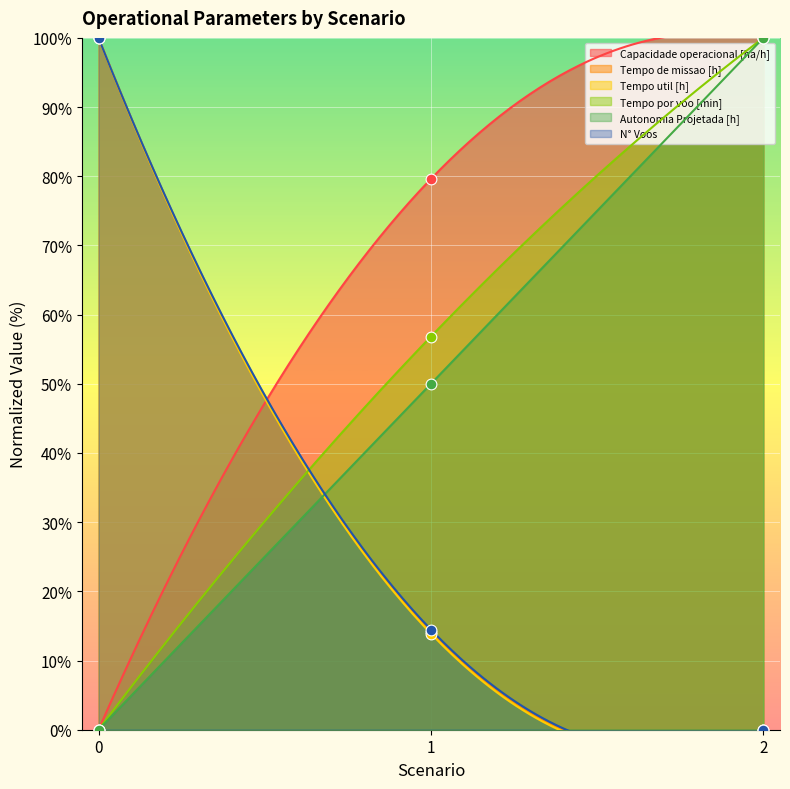

What is the total value across all series at 0?

300.0